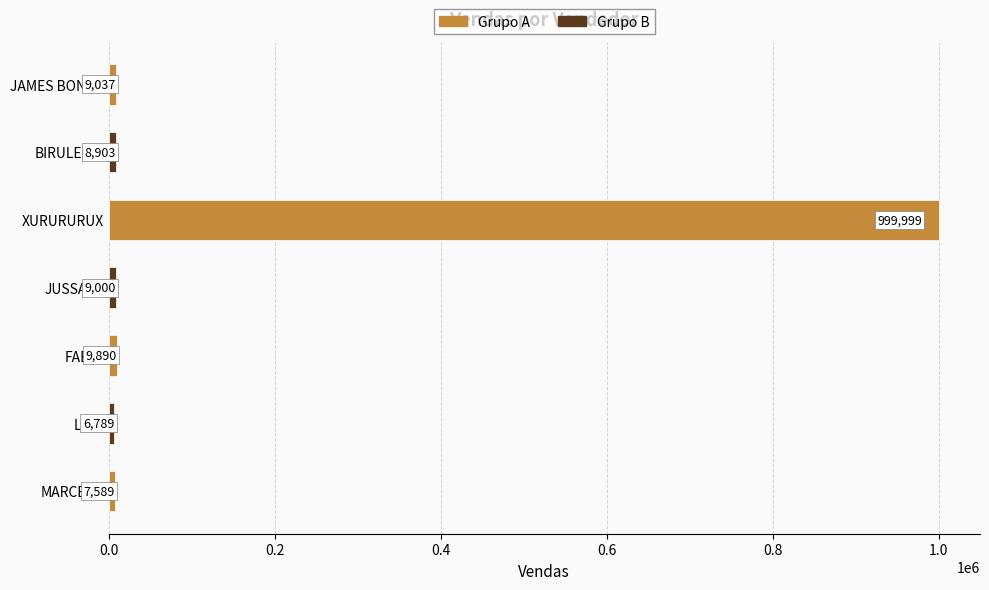

Reading bottom to top, extract all data points from this chart.

7589	6789	9890	9000	999999	8903	9037